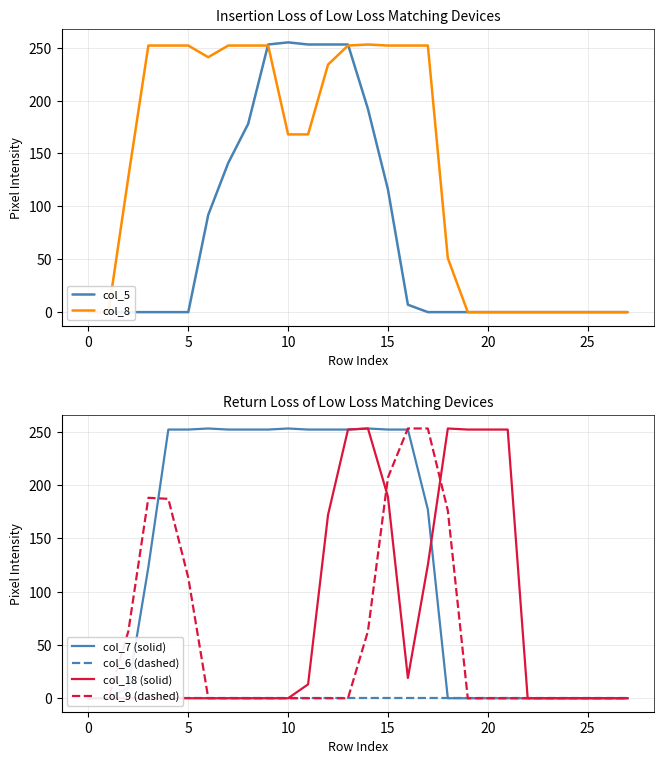

How many data points in col_7 (solid) are less than 177?

14